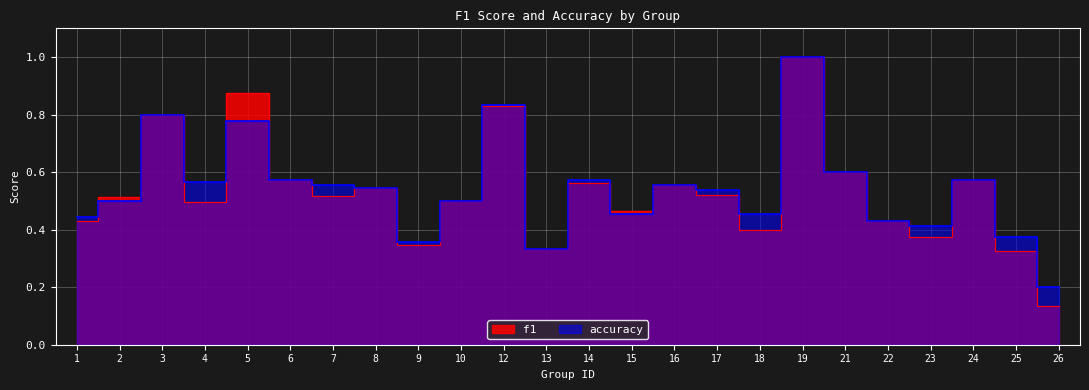

Which category has the highest value in the f1 series?

19